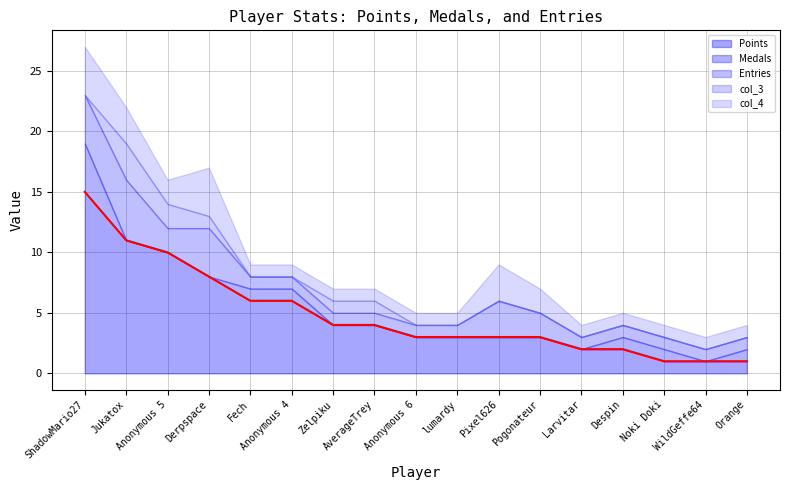

Where is the first local maximum for Entries?

Jukatox